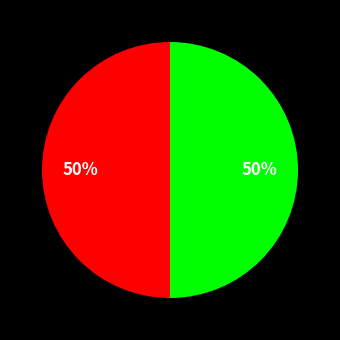

To the nearest percent, what is the average slice percentage?

50%